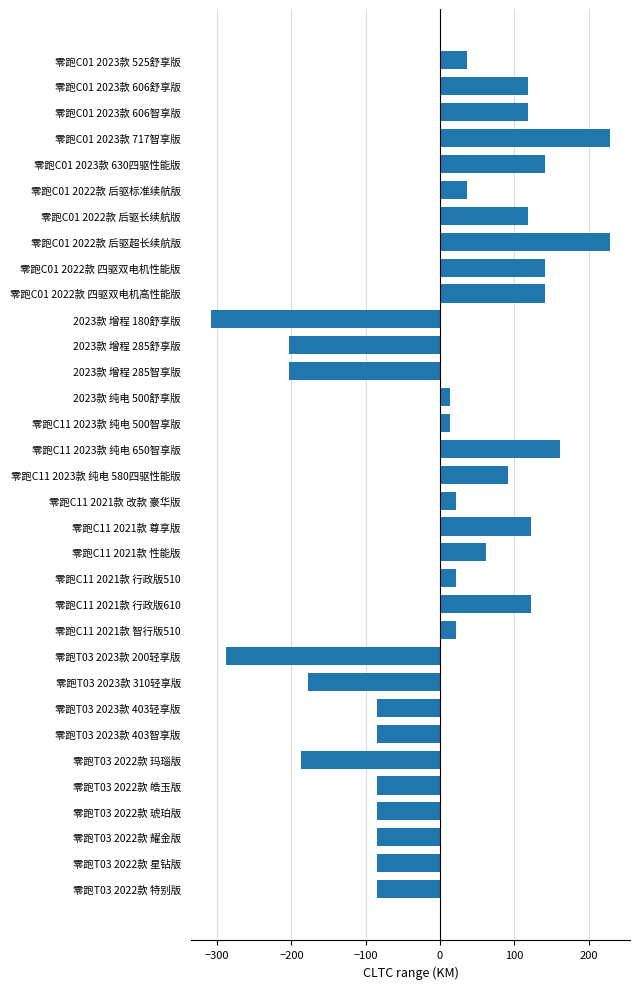

True or false: the data shows 117.9 at 零跑C01 2022款 后驱长续航版.

True